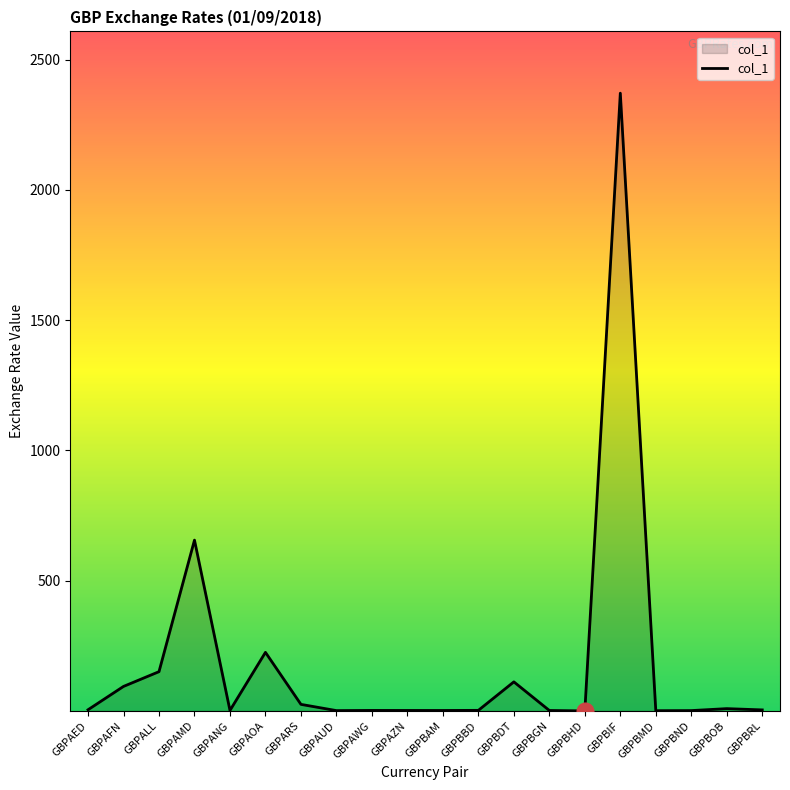

Where is the first local minimum?

GBPANG